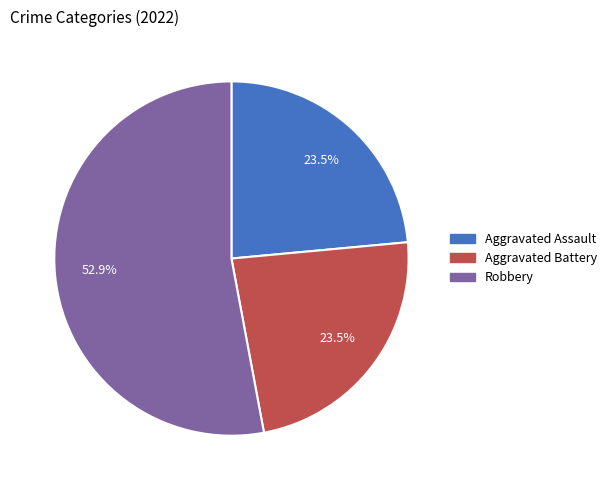

Is there any slice that represents more than half of the pie?

Yes